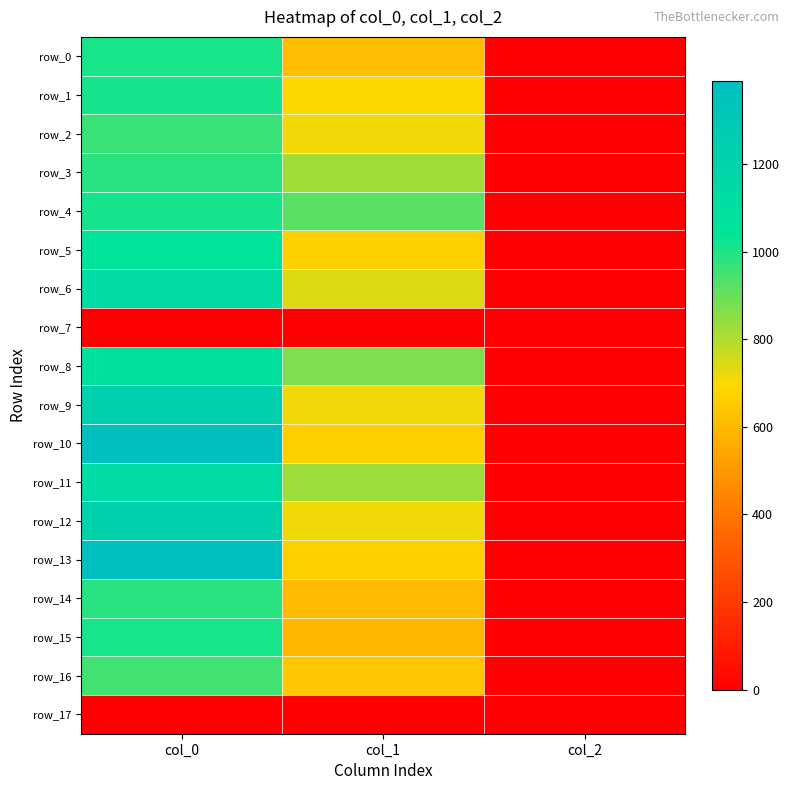

Between col_1 and col_0, which is larger?

col_0